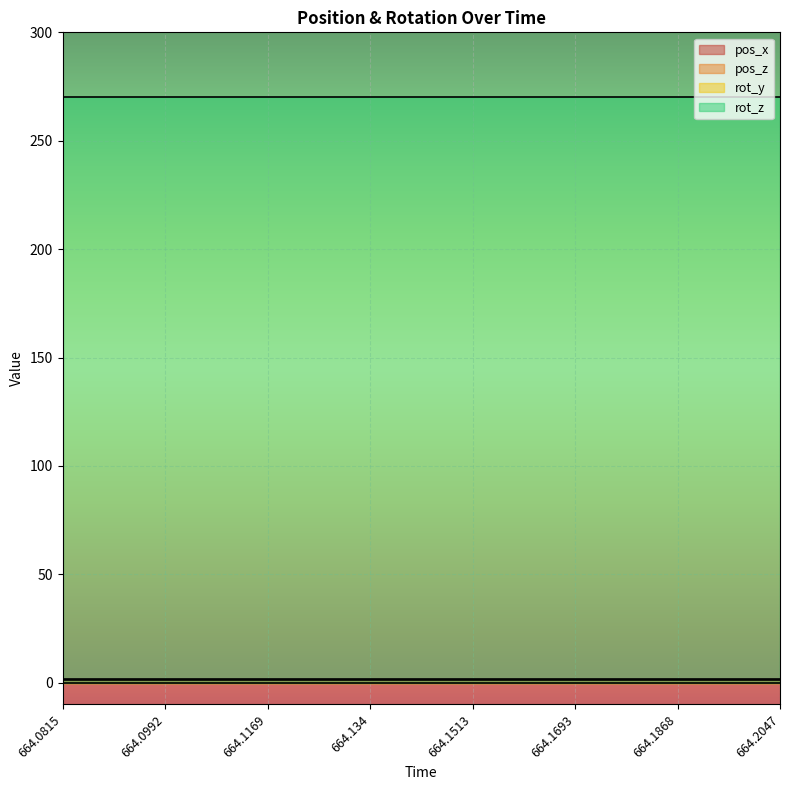

Is it true that rot_z equals 270.0 at 664.1245?

True